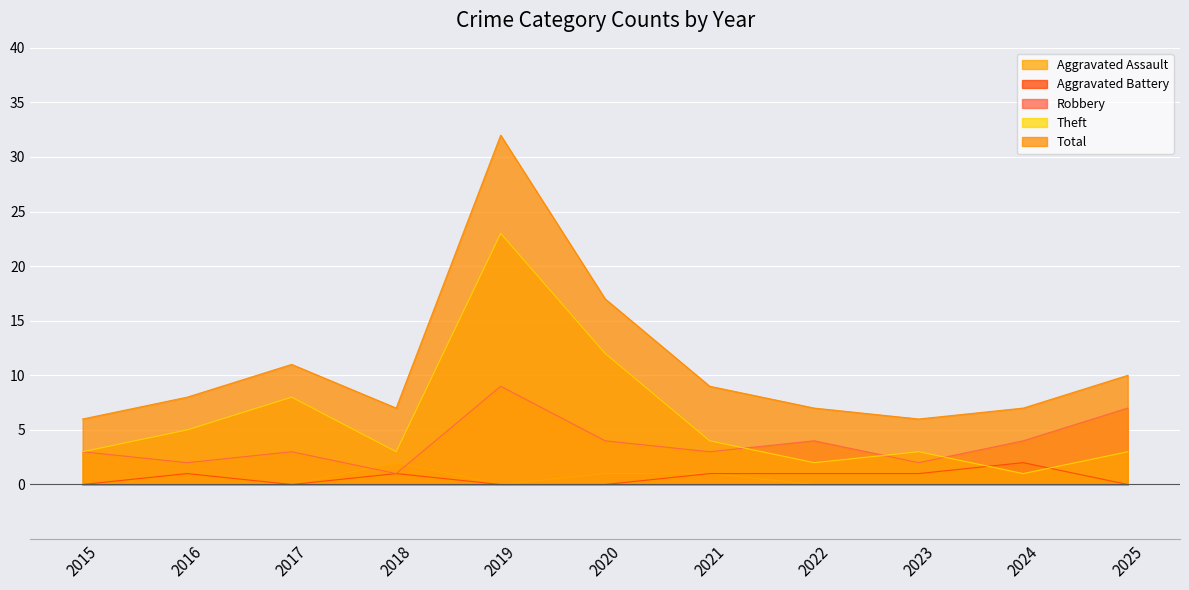

Which series changed the most between 2019 and 2023?

Total